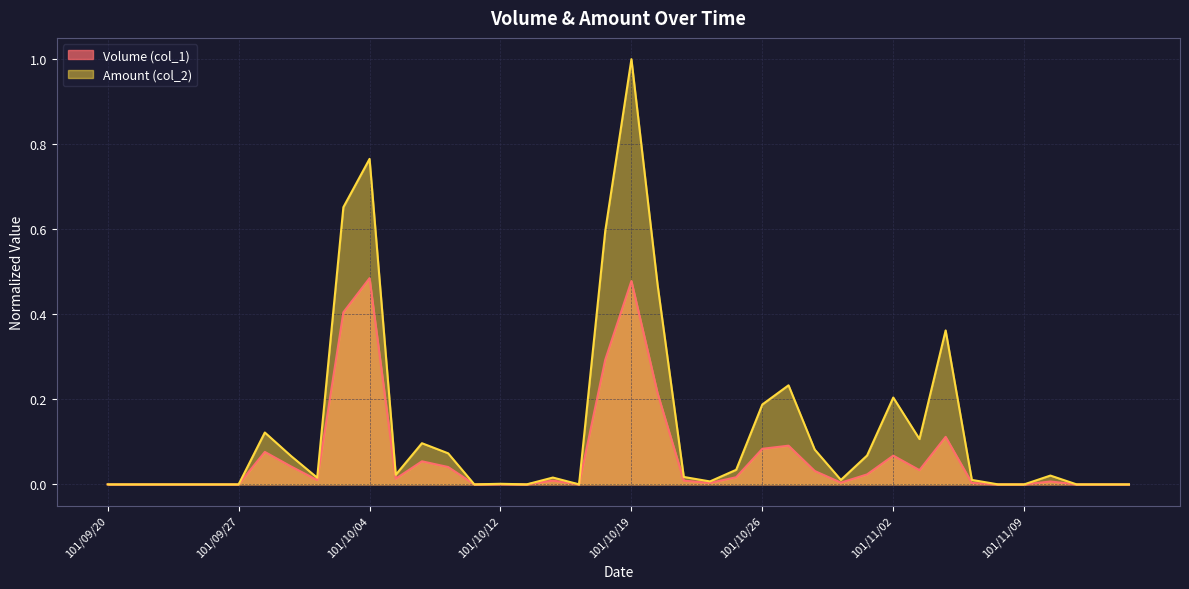

True or false: Volume (col_1) and Amount (col_2) cross at least once.

False